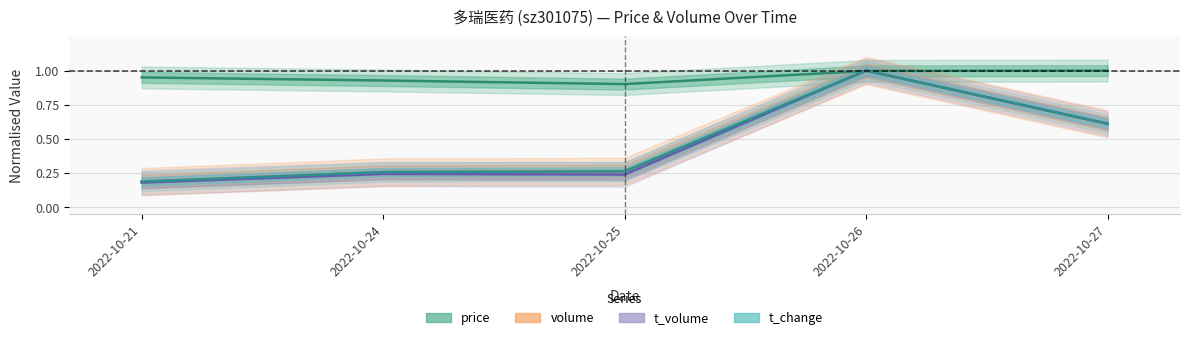

Reading left to right, transcribe all the data shown in this chart.

price: 2022-10-21=1.0	2022-10-24=0.9	2022-10-25=0.9	2022-10-26=1.0	2022-10-27=1.0
volume: 2022-10-21=0.2	2022-10-24=0.3	2022-10-25=0.3	2022-10-26=1.0	2022-10-27=0.6
t_volume: 2022-10-21=0.2	2022-10-24=0.2	2022-10-25=0.2	2022-10-26=1.0	2022-10-27=0.6
t_change: 2022-10-21=0.2	2022-10-24=0.3	2022-10-25=0.3	2022-10-26=1.0	2022-10-27=0.6